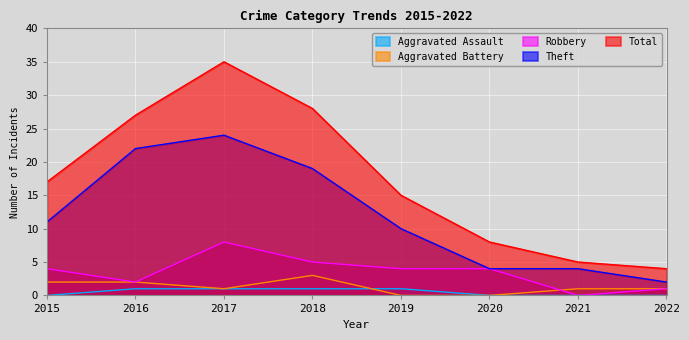

True or false: Theft has more than 0 interior local peaks.

True